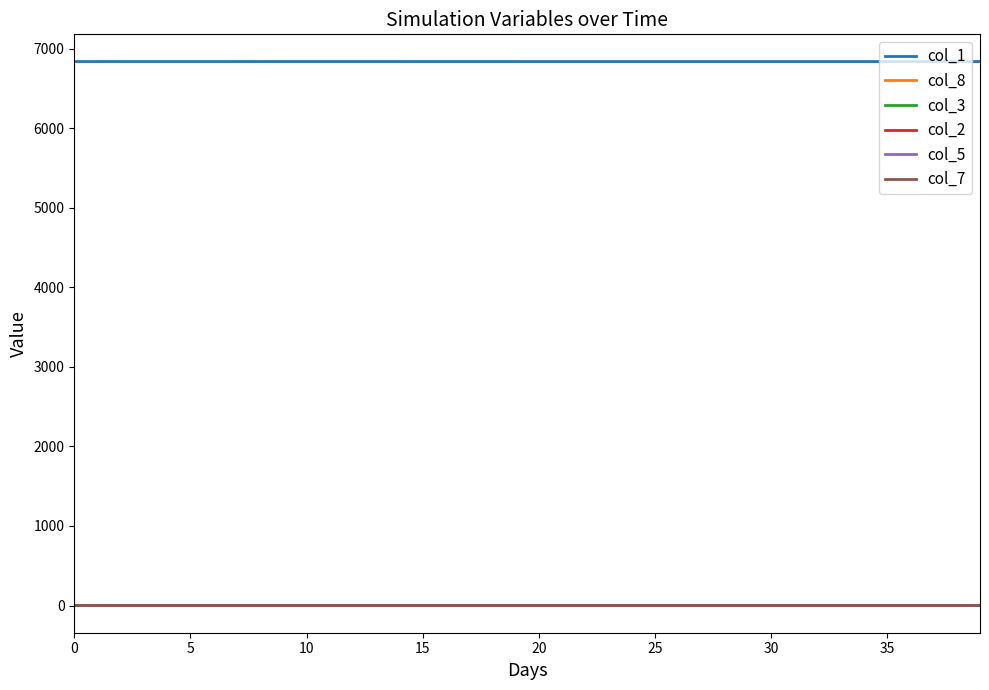

True or false: col_1 and col_3 intersect in this chart.

False